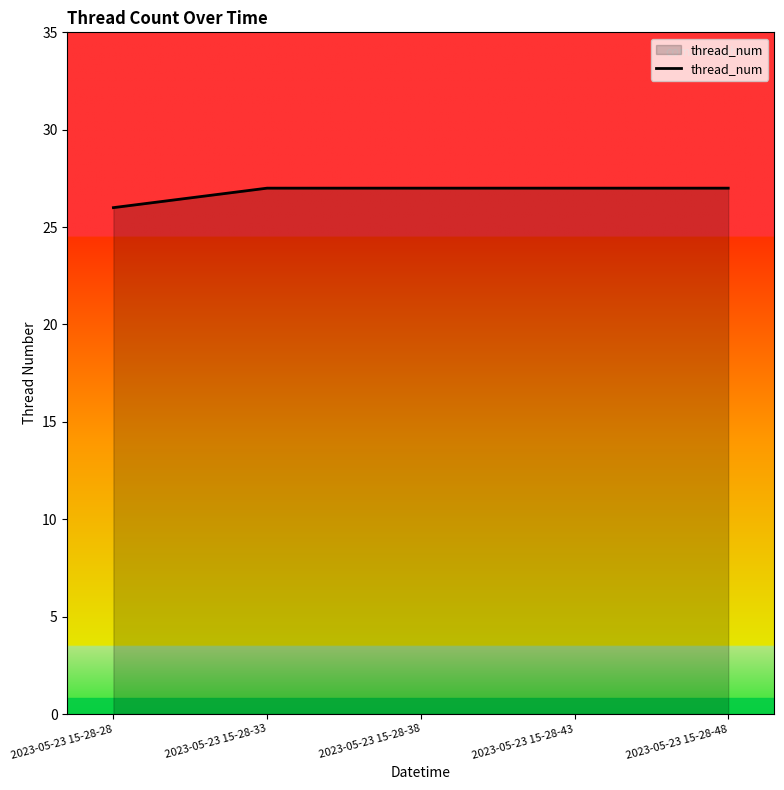

How many series are shown in this chart?

1